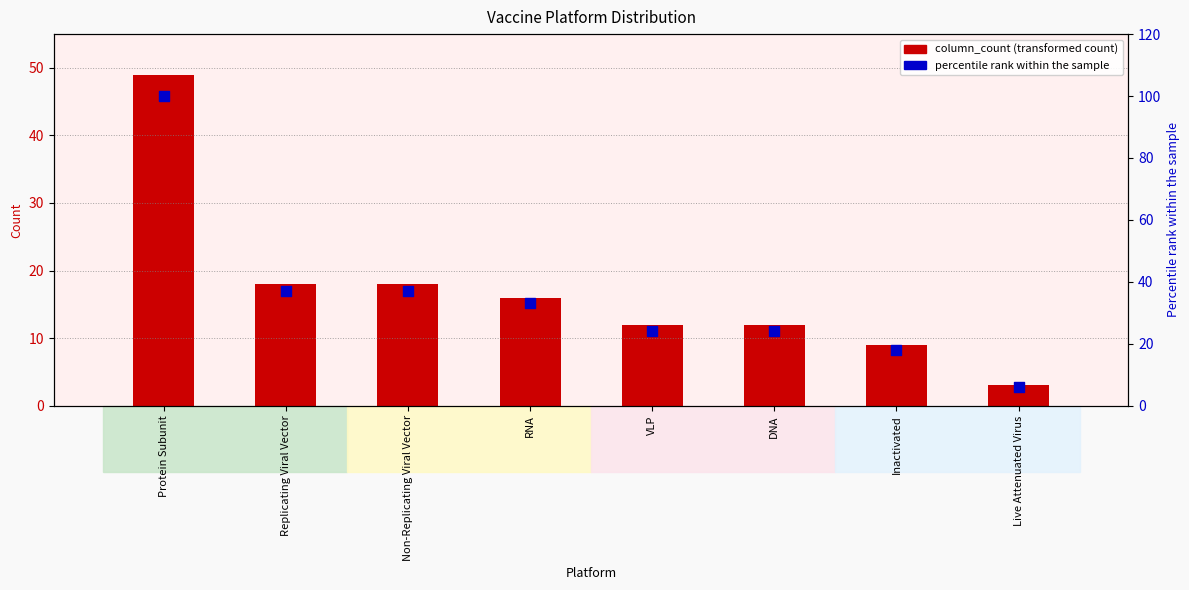

At how many categories does at least one series exceed 86?

1